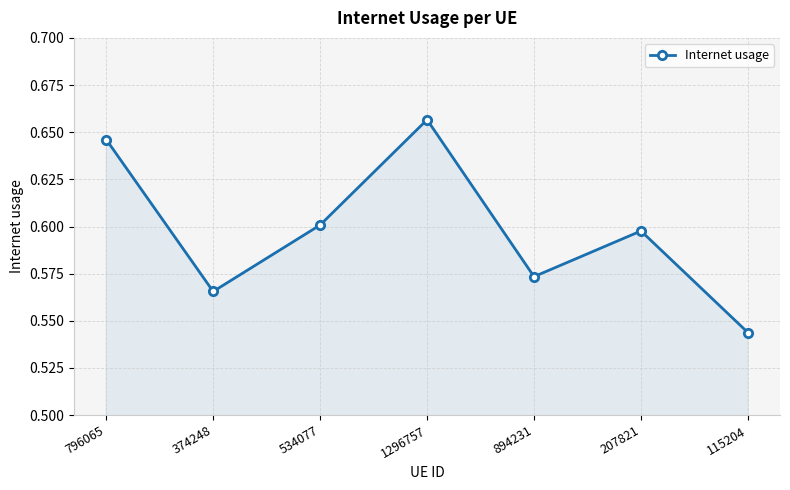

At which category does the chart reach its minimum across all series?

115204